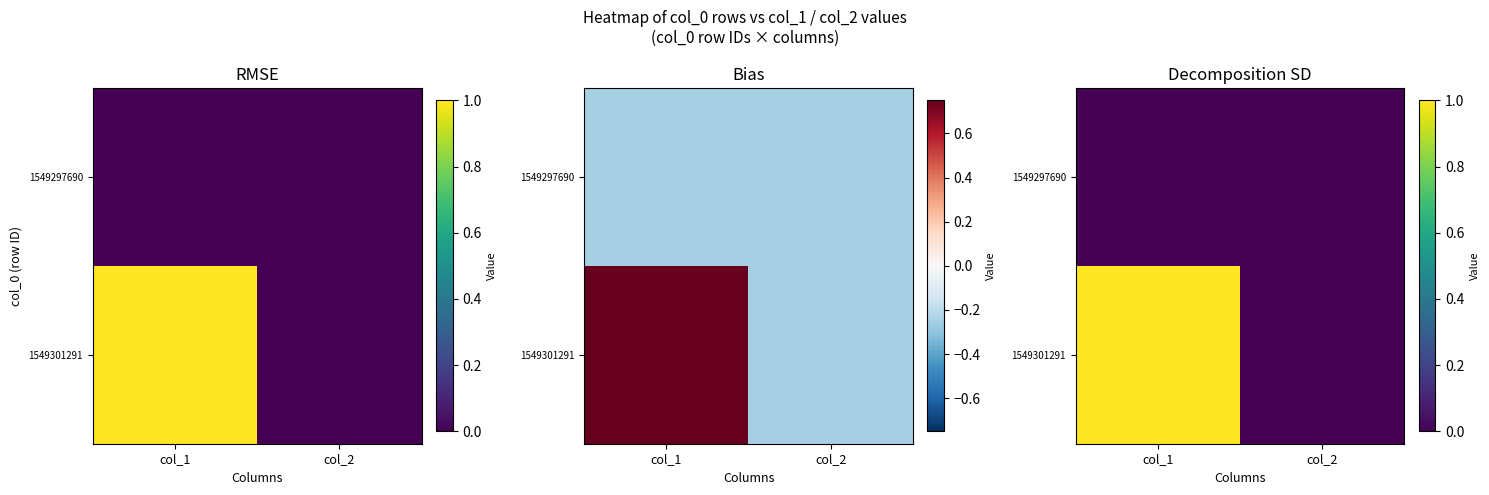

Count the 1549301291 values in the range 0 to 1.

2